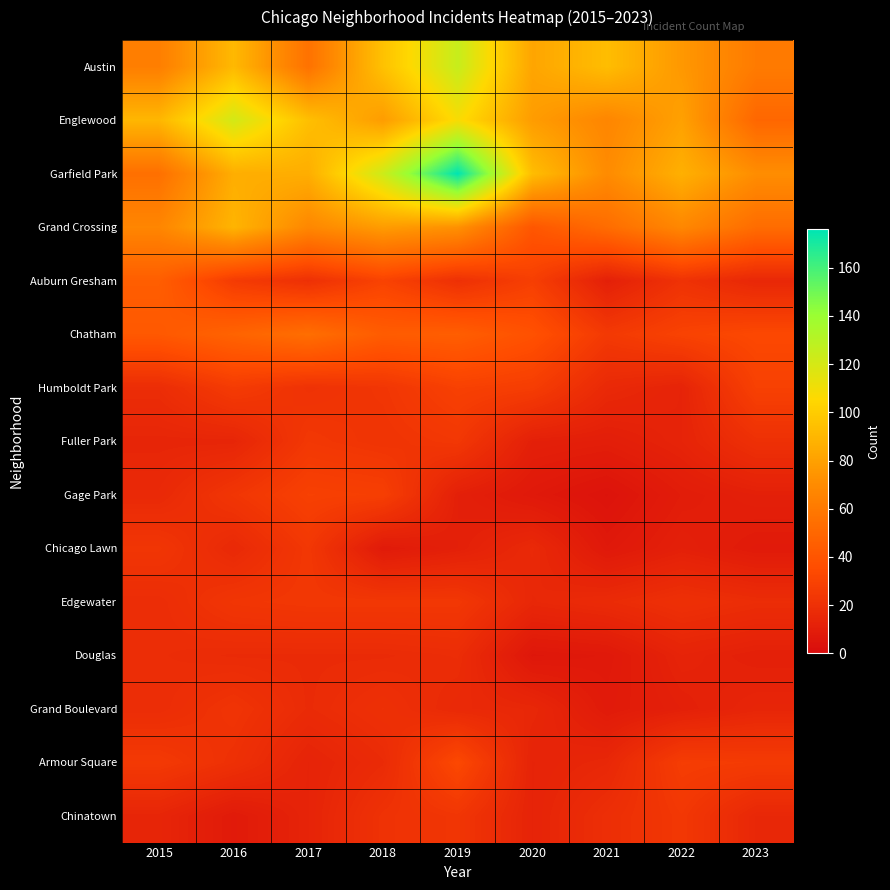

Reading left to right, transcribe all the data shown in this chart.

Austin: 2015=63	2016=91	2017=56	2018=95	2019=125	2020=82	2021=93	2022=76	2023=61
Englewood: 2015=90	2016=121	2017=94	2018=78	2019=108	2020=78	2021=67	2022=80	2023=50
Garfield Park: 2015=55	2016=86	2017=86	2018=123	2019=176	2020=93	2021=70	2022=87	2023=71
Grand Crossing: 2015=67	2016=89	2017=68	2018=78	2019=73	2020=41	2021=53	2022=68	2023=53
Auburn Gresham: 2015=45	2016=26	2017=20	2018=30	2019=20	2020=28	2021=11	2022=21	2023=15
Chatham: 2015=42	2016=48	2017=54	2018=44	2019=45	2020=38	2021=25	2022=30	2023=33
Humboldt Park: 2015=18	2016=26	2017=21	2018=23	2019=29	2020=27	2021=16	2022=13	2023=29
Fuller Park: 2015=14	2016=14	2017=24	2018=22	2019=24	2020=11	2021=10	2022=13	2023=20
Gage Park: 2015=16	2016=23	2017=29	2018=28	2019=11	2020=7	2021=4	2022=9	2023=11
Chicago Lawn: 2015=23	2016=16	2017=24	2018=8	2019=11	2020=16	2021=7	2022=11	2023=8
Edgewater: 2015=18	2016=23	2017=24	2018=24	2019=24	2020=15	2021=17	2022=20	2023=18
Douglas: 2015=18	2016=17	2017=17	2018=17	2019=18	2020=6	2021=7	2022=13	2023=11
Grand Boulevard: 2015=18	2016=22	2017=17	2018=20	2019=16	2020=15	2021=8	2022=11	2023=14
Armour Square: 2015=25	2016=20	2017=13	2018=17	2019=33	2020=13	2021=15	2022=27	2023=26
Chinatown: 2015=14	2016=8	2017=13	2018=21	2019=23	2020=13	2021=19	2022=24	2023=15